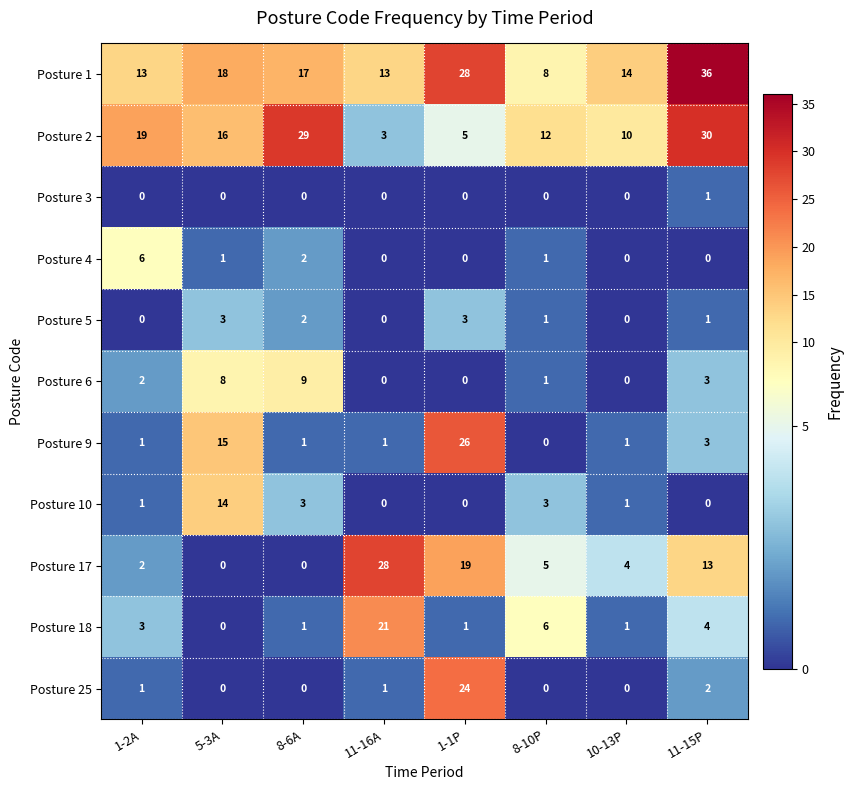

Which series has the largest total across all categories?

Posture 1